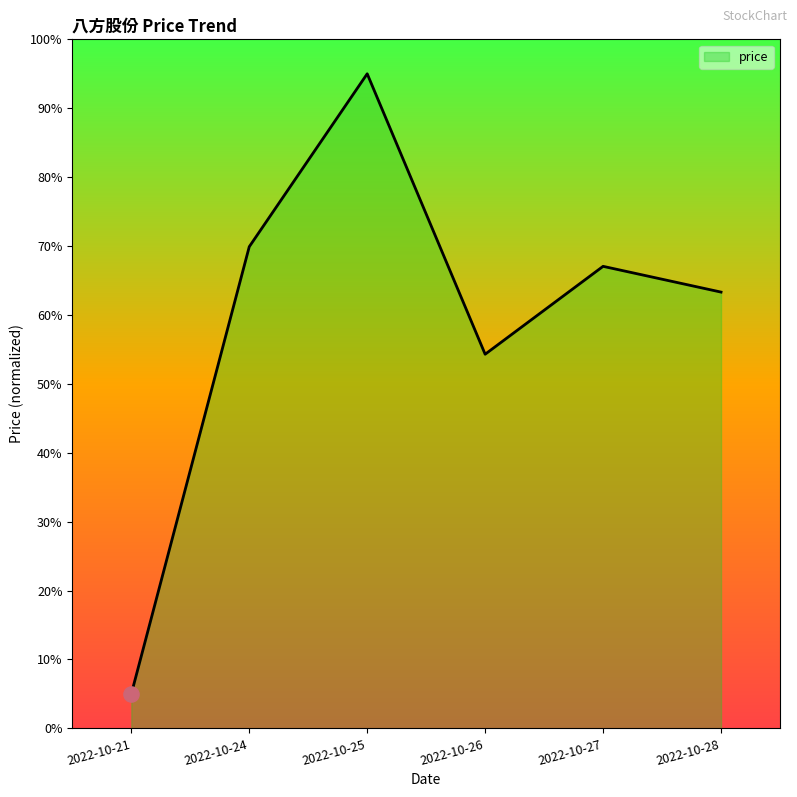

Between 2022-10-24 and 2022-10-26, which is larger?

2022-10-24